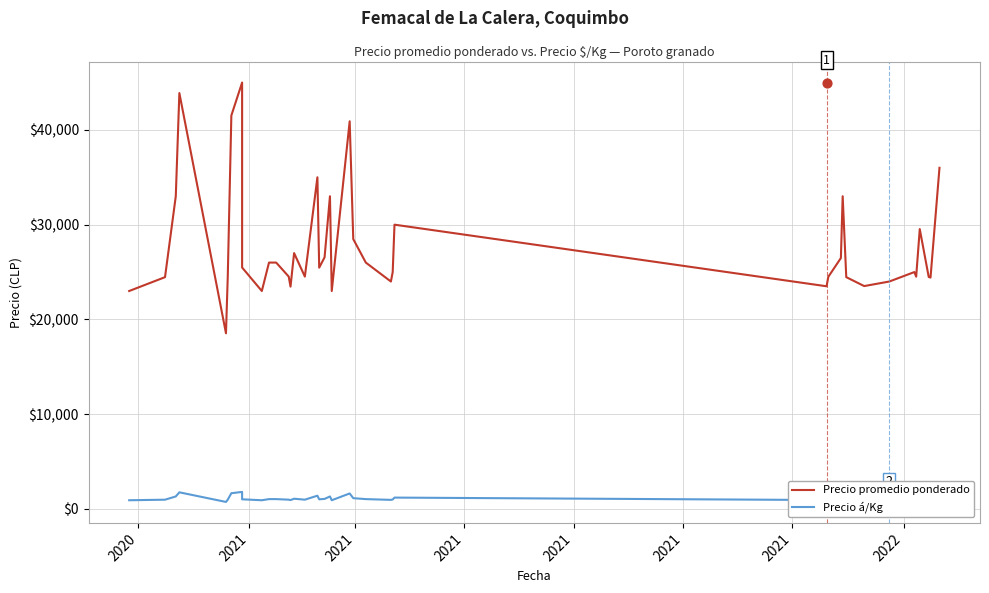

At how many categories does at least one series exceed 12180?

40